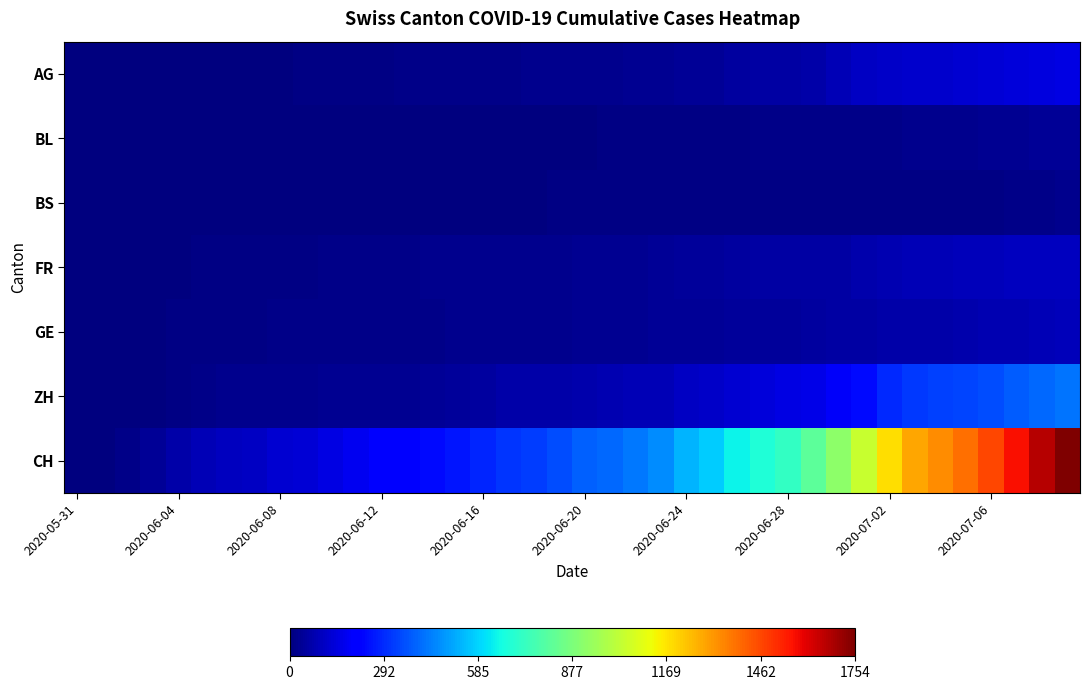

At how many categories does at least one series exceed 1677?

1